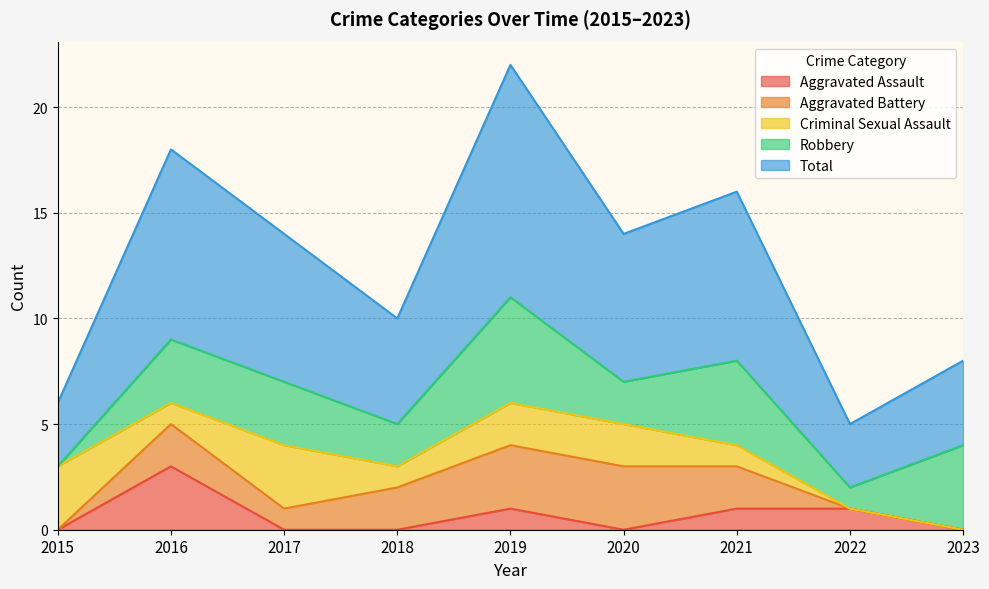

List the series in order of their peak value, lowest first.

Aggravated Assault, Aggravated Battery, Criminal Sexual Assault, Robbery, Total